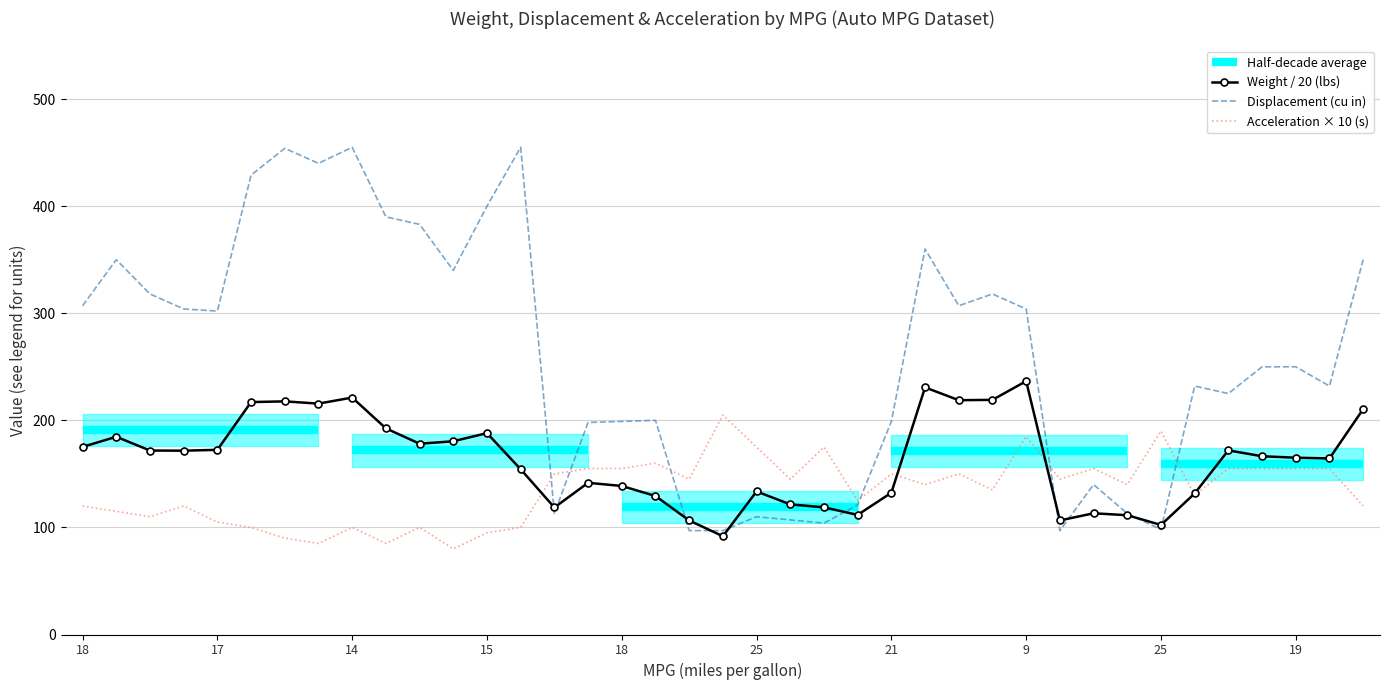

Reading right to left, extract all data points from this chart.

Weight / 20 (lbs): 210.4	164.4	165.1	166.4	171.9	131.7	102.3	111.4	113.2	106.5	236.6	219.1	218.8	230.8	132.4	111.7	118.8	121.5	133.6	91.8	106.5	129.3	138.7	141.7	118.6	154.3	188.1	180.4	178.2	192.5	221.2	215.6	217.7	217.1	172.4	171.7	171.8	184.7	175.2
Displacement (cu in): 350.0	232.0	250.0	250.0	225.0	232.0	98.0	113.0	140.0	97.0	304.0	318.0	307.0	360.0	199.0	121.0	104.0	107.0	110.0	97.0	97.0	200.0	199.0	198.0	113.0	455.0	400.0	340.0	383.0	390.0	455.0	440.0	454.0	429.0	302.0	304.0	318.0	350.0	307.0
Acceleration × 10 (s): 120.0	155.0	155.0	155.0	155.0	130.0	190.0	140.0	155.0	145.0	185.0	135.0	150.0	140.0	150.0	125.0	175.0	145.0	175.0	205.0	145.0	160.0	155.0	155.0	150.0	100.0	95.0	80.0	100.0	85.0	100.0	85.0	90.0	100.0	105.0	120.0	110.0	115.0	120.0